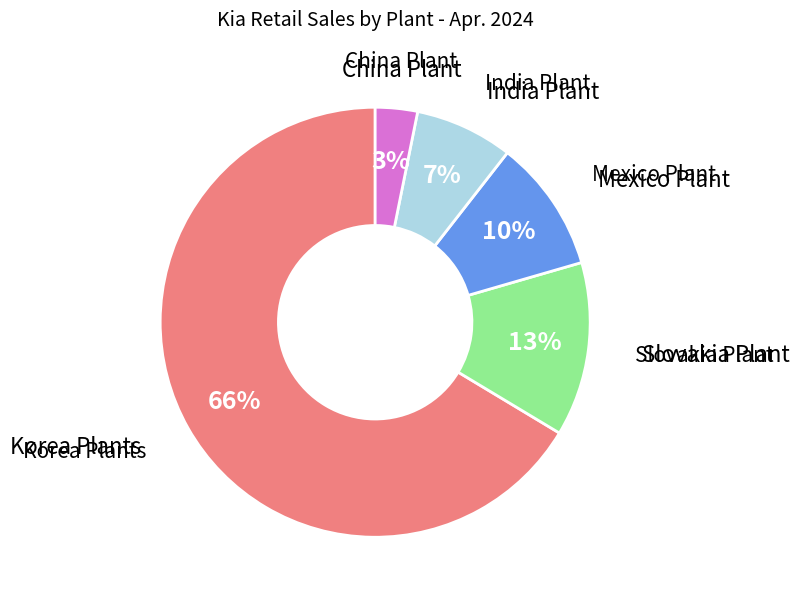

Is there a majority slice in this chart?

Yes